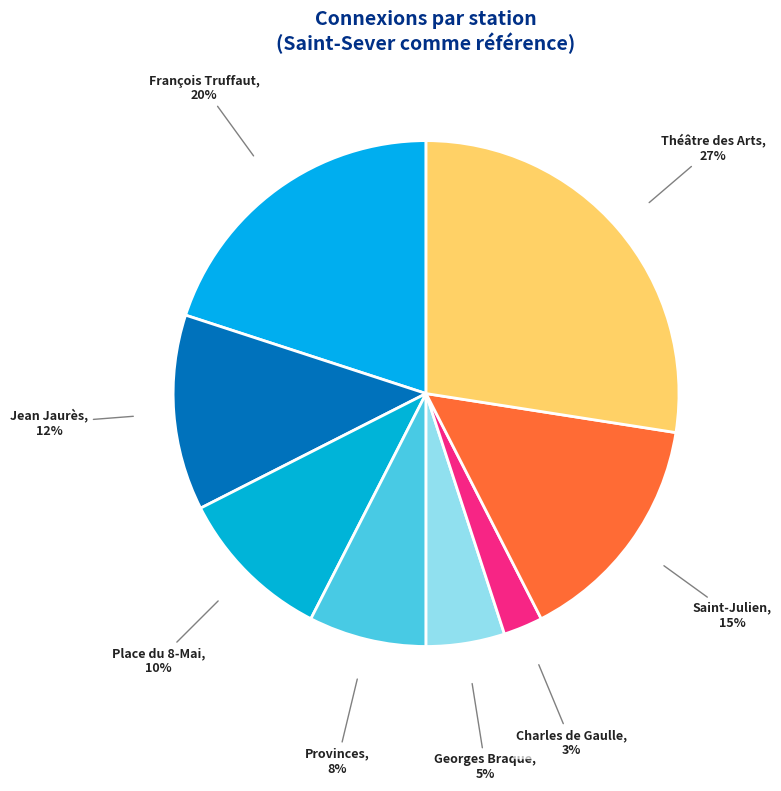

Rank the categories by value from lowest to highest.

Charles de Gaulle, Georges Braque, Provinces, Place du 8-Mai, Jean Jaurès, Saint-Julien, François Truffaut, Théâtre des Arts